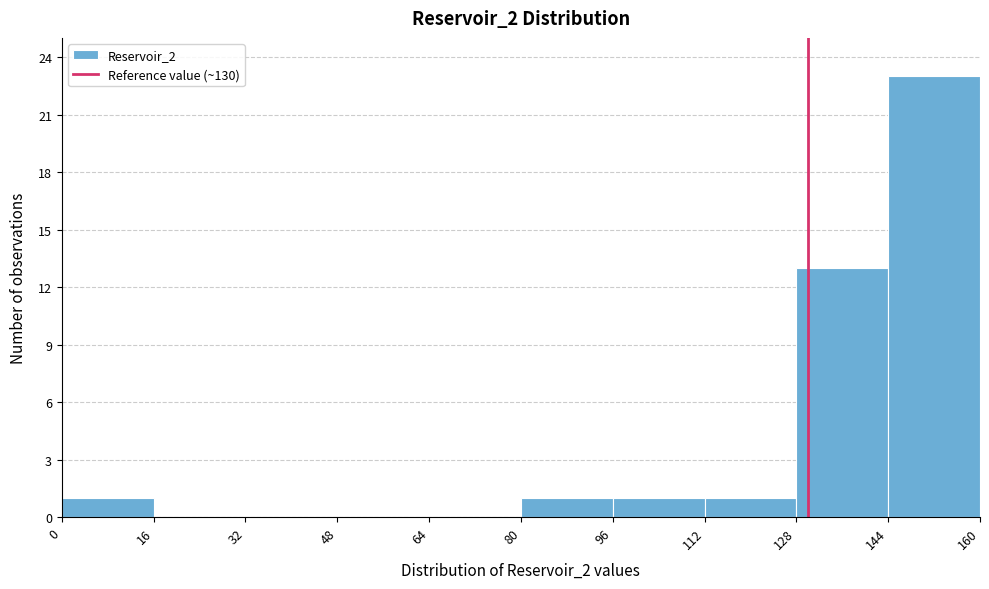

Which range on the x-axis has the tallest bar?

144 to 160